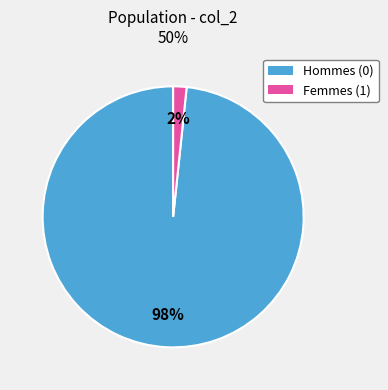

To the nearest percent, what is the average slice percentage?

50%